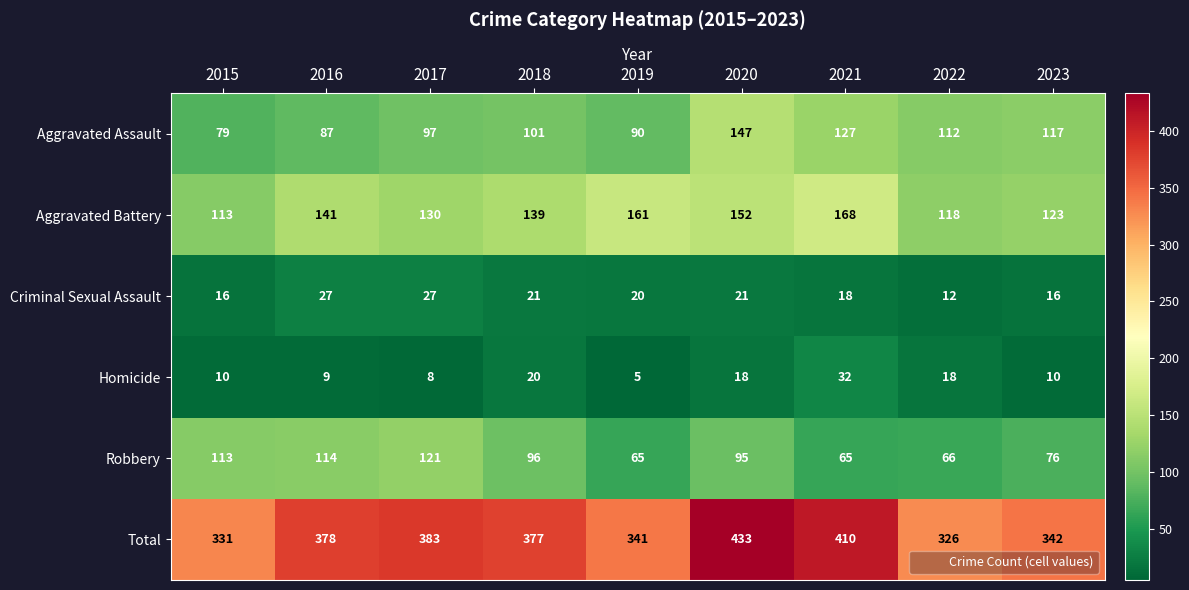

What is the difference between the maximum and minimum values in the Aggravated Battery series?

55